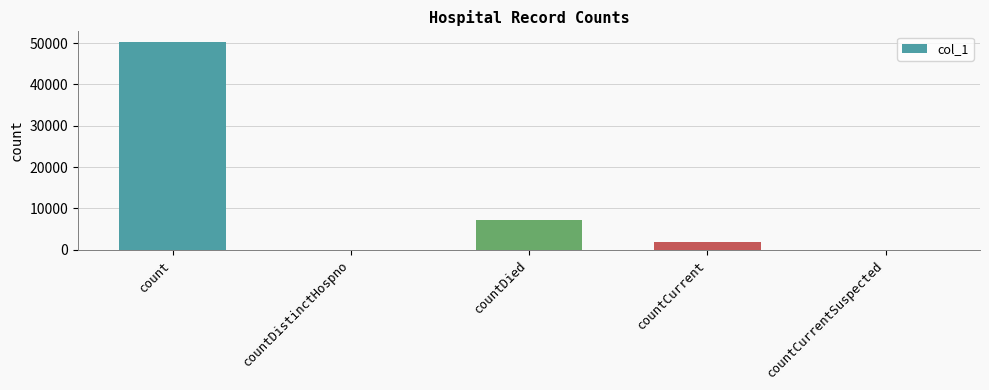

The chart shows a value of 0 at countDistinctHospno. True or false?

True